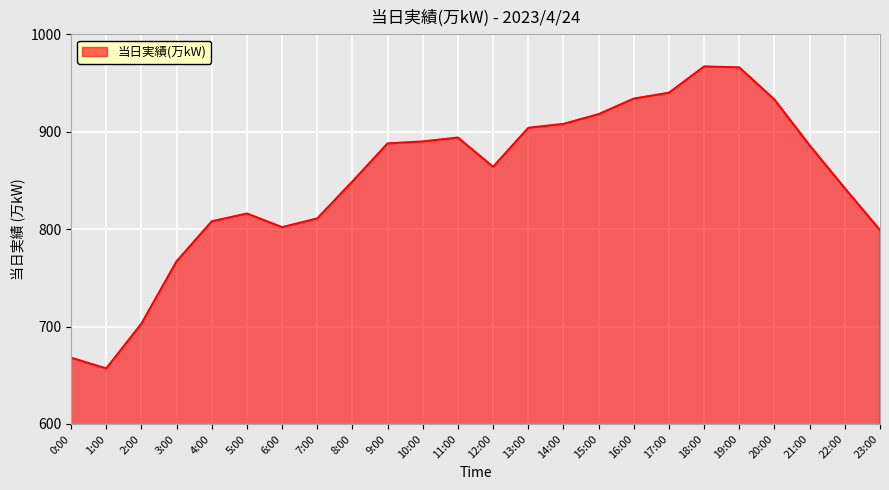

What is the minimum value shown in the chart?

657